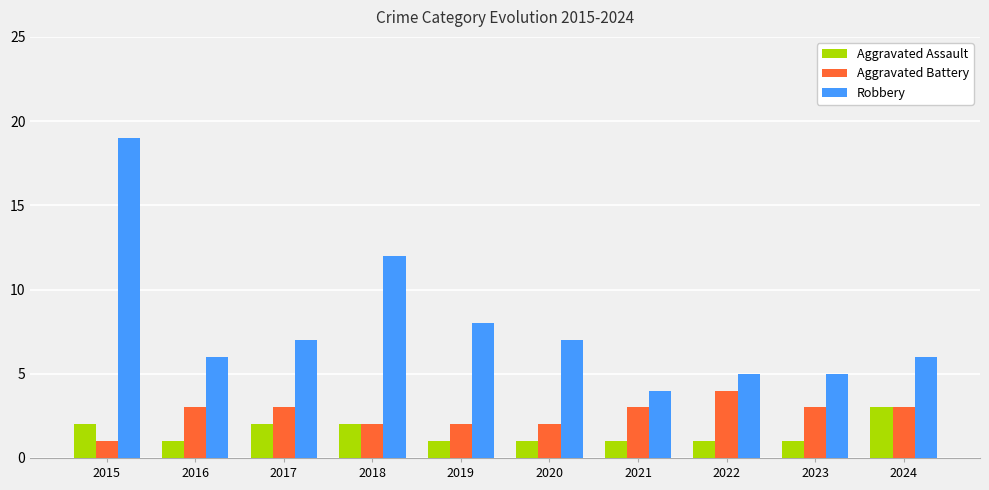

What is the greatest value displayed?

19